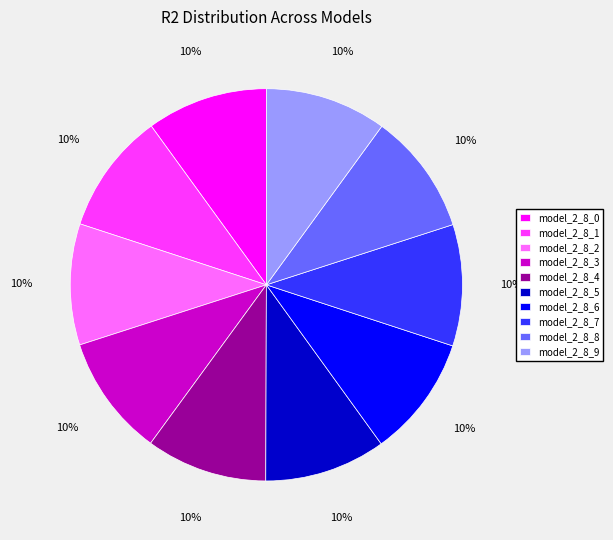

Count the number of slices in the pie.

10